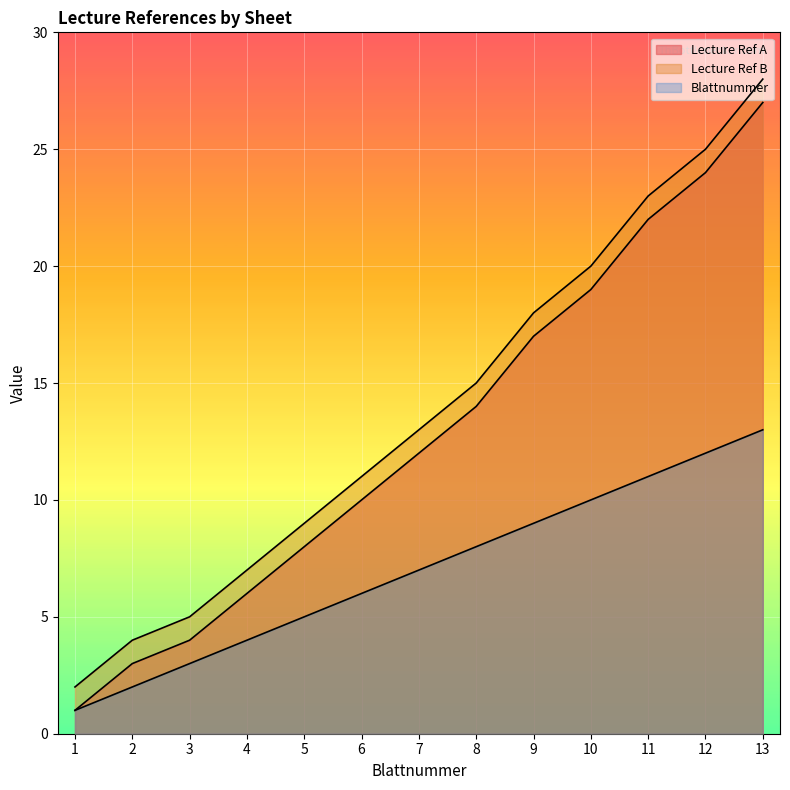

Reading right to left, what are all the values shown in this chart?

Lecture Ref A: 27	24	22	19	17	14	12	10	8	6	4	3	1
Lecture Ref B: 28	25	23	20	18	15	13	11	9	7	5	4	2
Blattnummer: 13	12	11	10	9	8	7	6	5	4	3	2	1